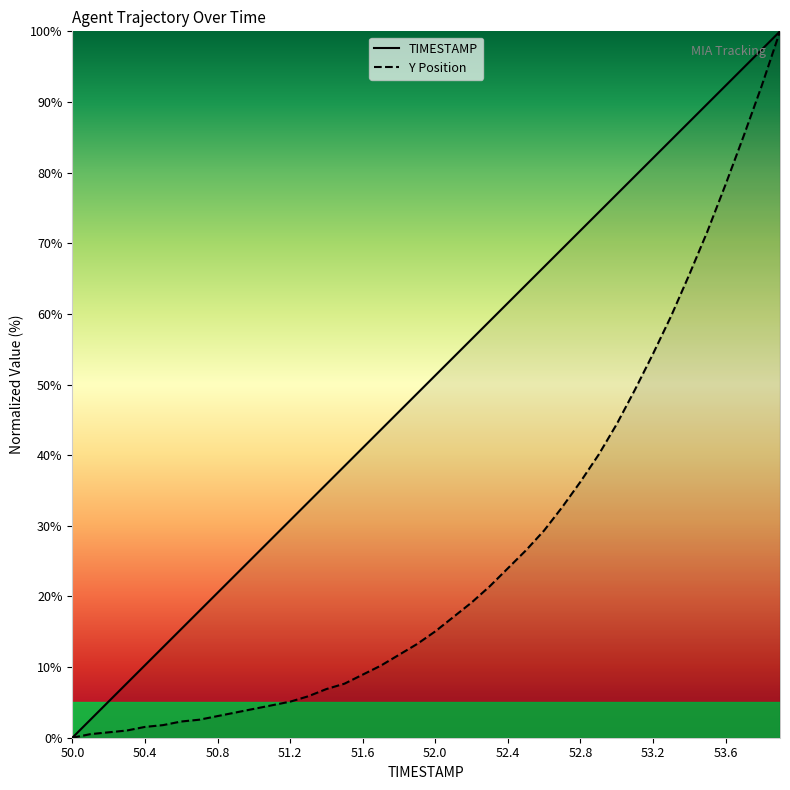

At which label does TIMESTAMP reach its peak?

53.9